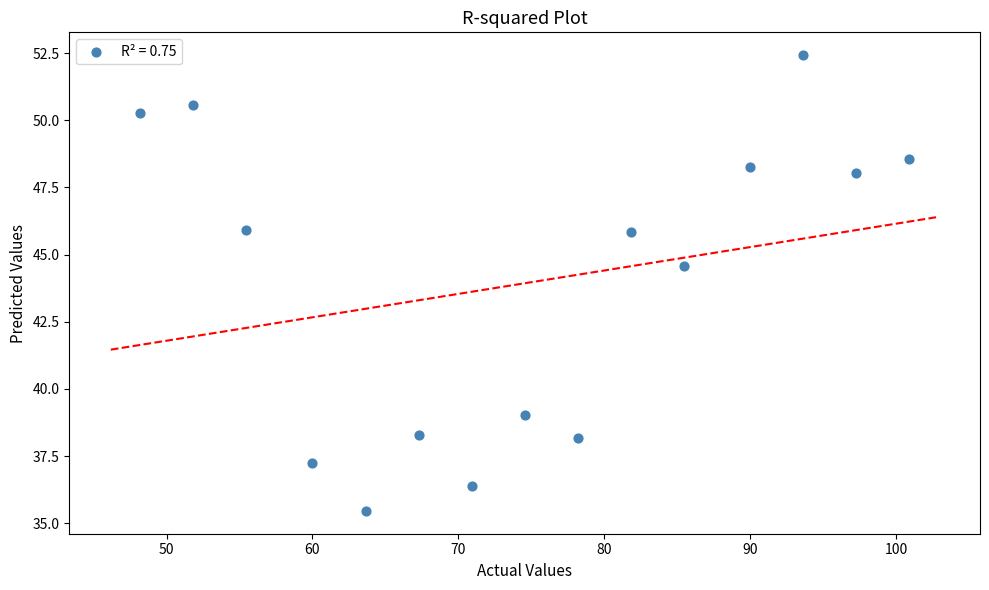

What Y value in the scatter plot is closest to 43?

44.6